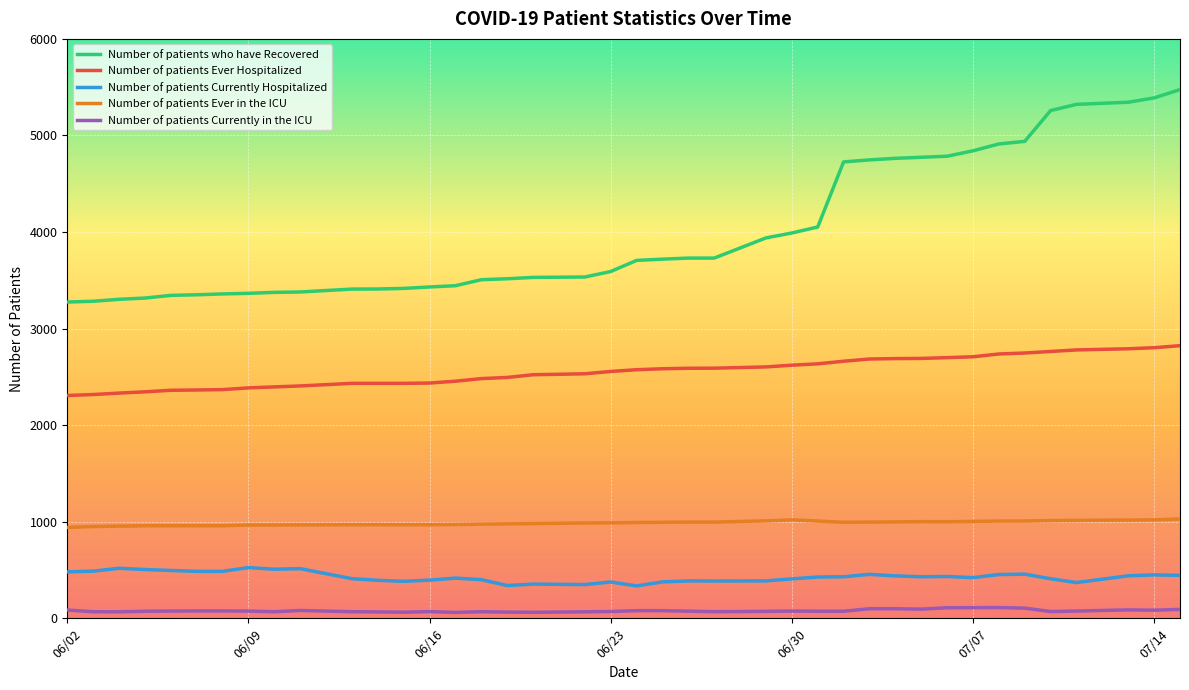

What is the difference between the maximum and minimum values in the Number of patients who have Recovered series?

2200